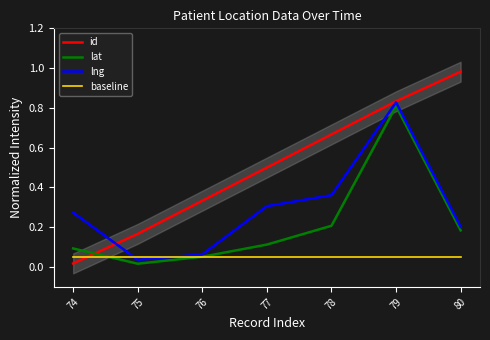

Rank the series at 78 from highest to lowest value.

id, lng, lat, baseline